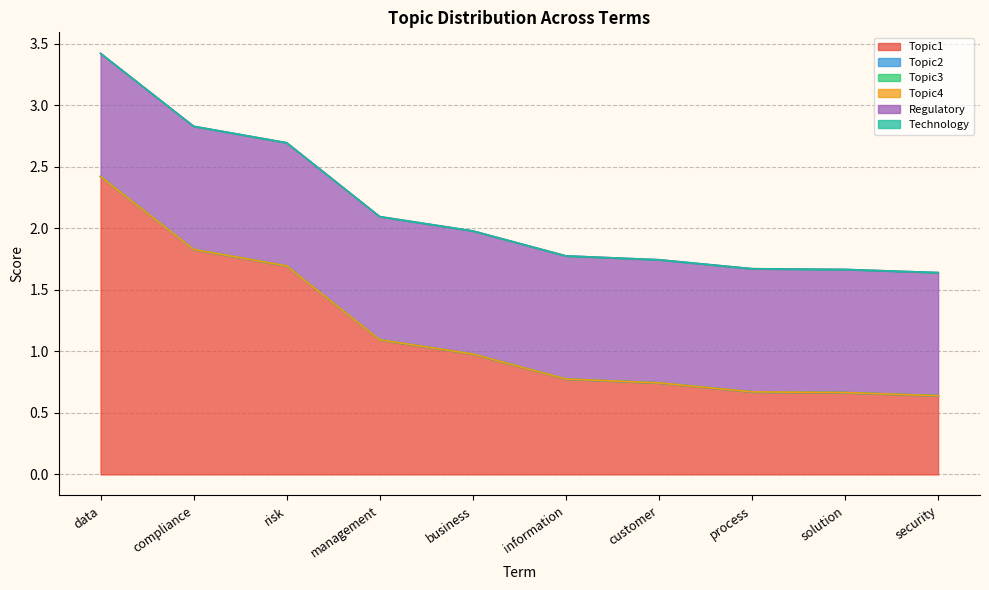

What is the difference between the Topic1 values at customer and process?

0.1